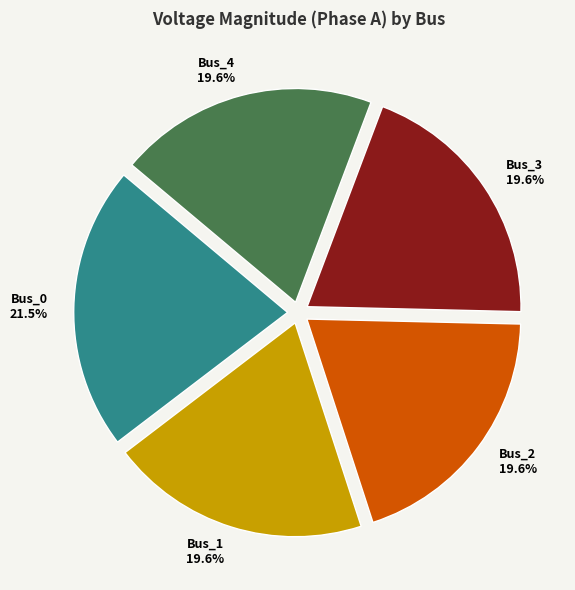

To the nearest percent, what is the difference between the Bus_0 and Bus_3 slice percentages?

2%